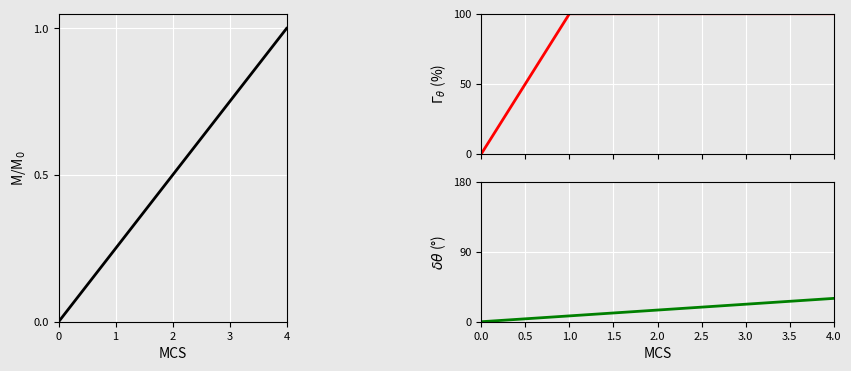

Reading left to right, transcribe all the data shown in this chart.

230021055345: 0.0	0.2	0.5	0.8	1.0
230021024412: 0.0	100.0	100.0	100.0	100.0
230021055350: 0.0	7.5	15.0	22.5	30.0